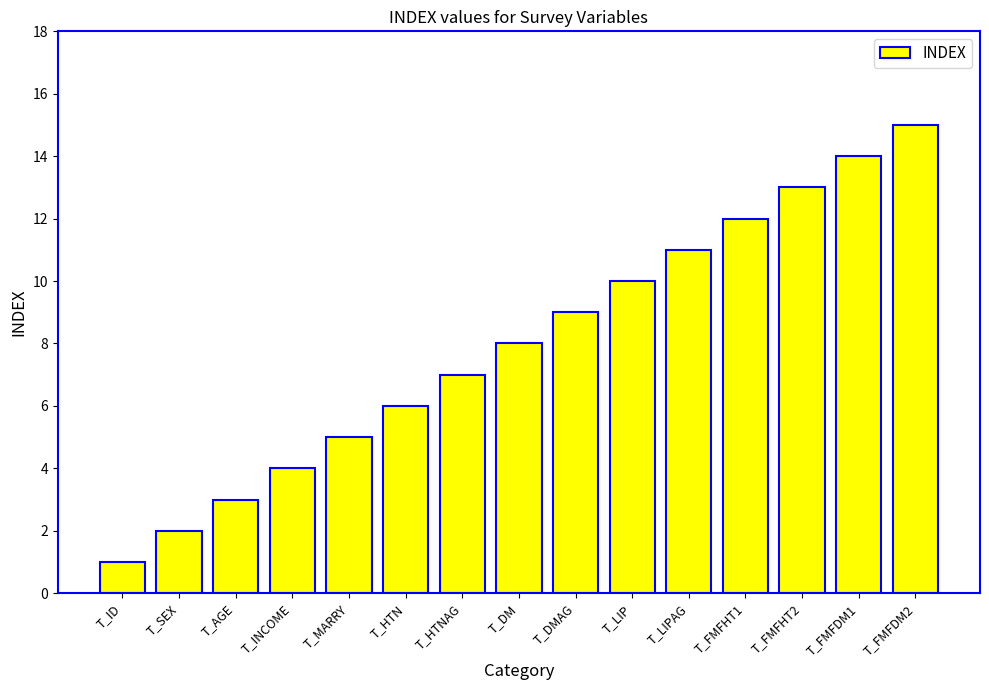

Is it true that the value at T_DMAG is 9?

True